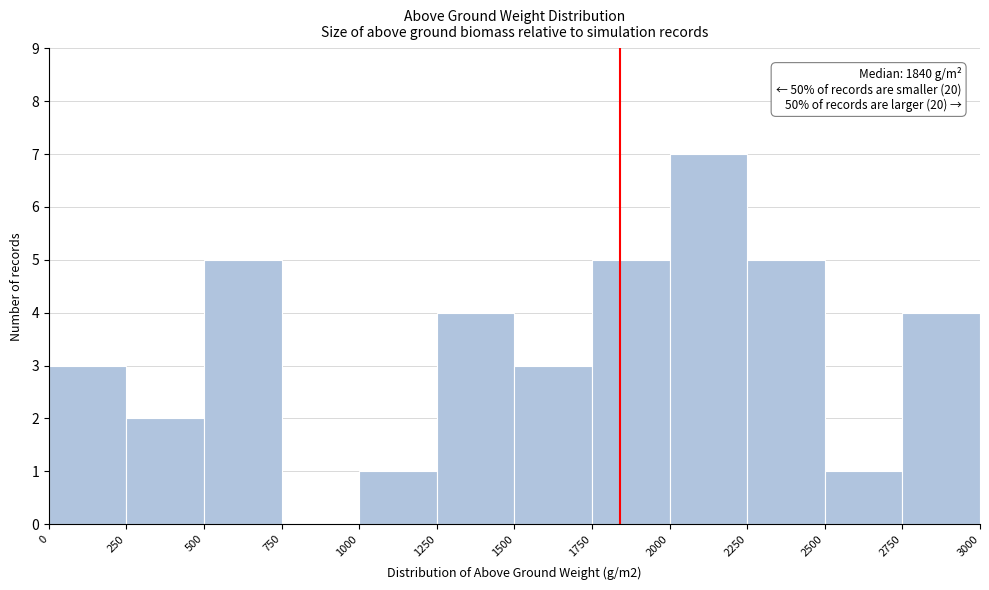

Over which range of the x-axis is the bar tallest?

2000 to 2250